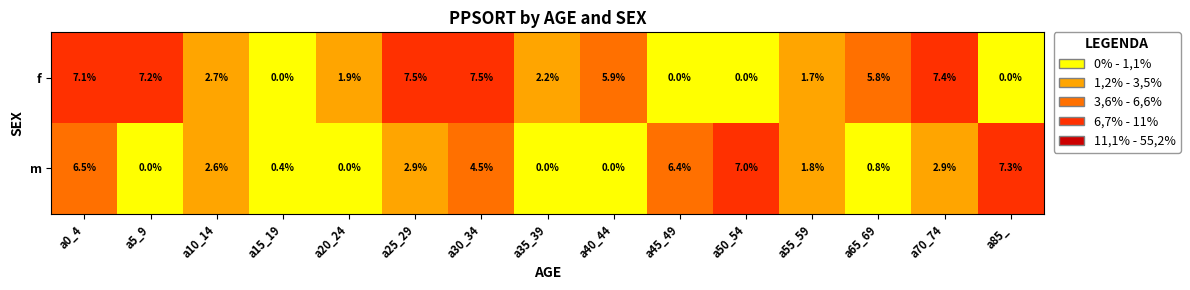

Which series has the largest total across all categories?

f